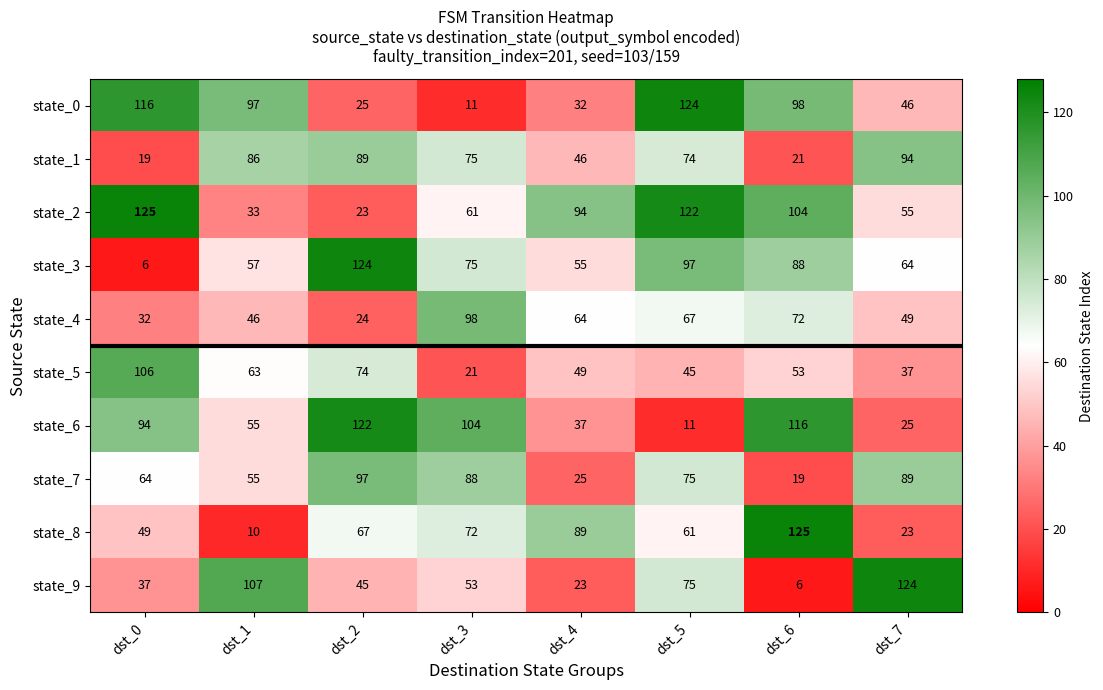

What is the average value of the state_7 series?

64